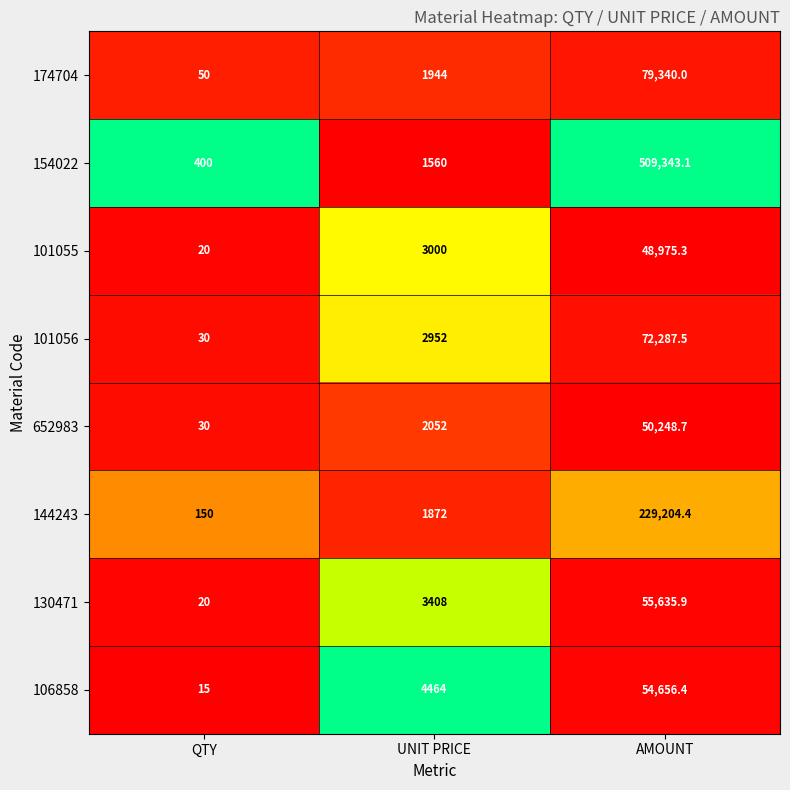

What is the lowest value of the 130471 series?

20.0